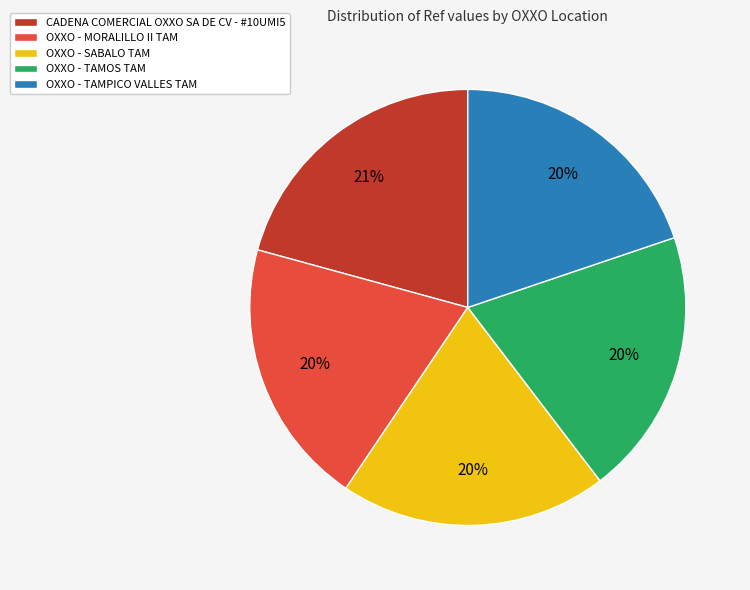

Do CADENA COMERCIAL OXXO SA DE CV - #10UMI5 and OXXO - TAMPICO VALLES TAM together represent more than half of the pie?

No